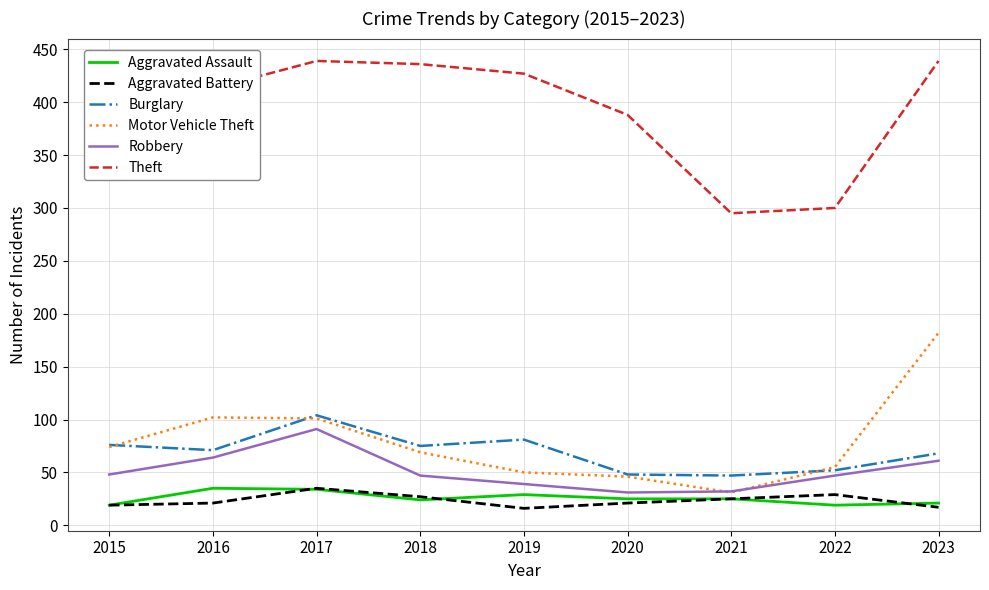

True or false: Aggravated Battery and Aggravated Assault cross at least once.

True